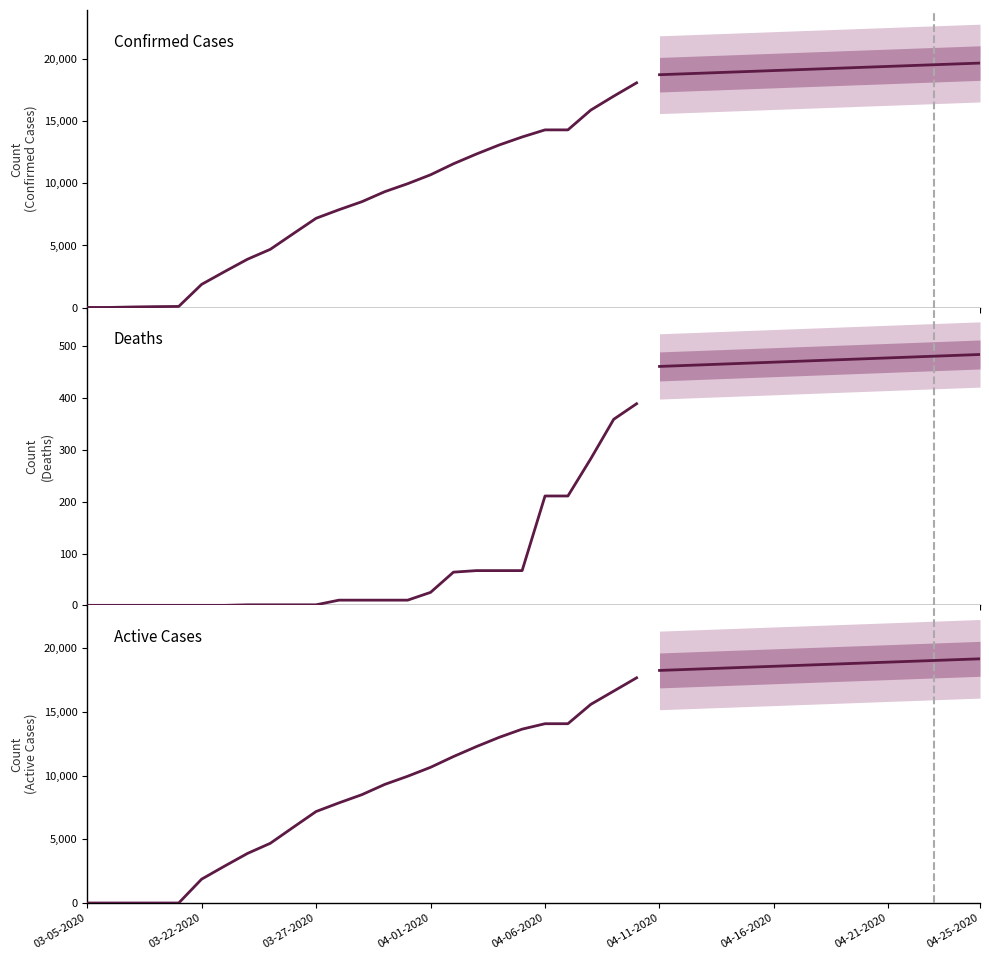

Does the chart display data point markers on the line(s)?

No